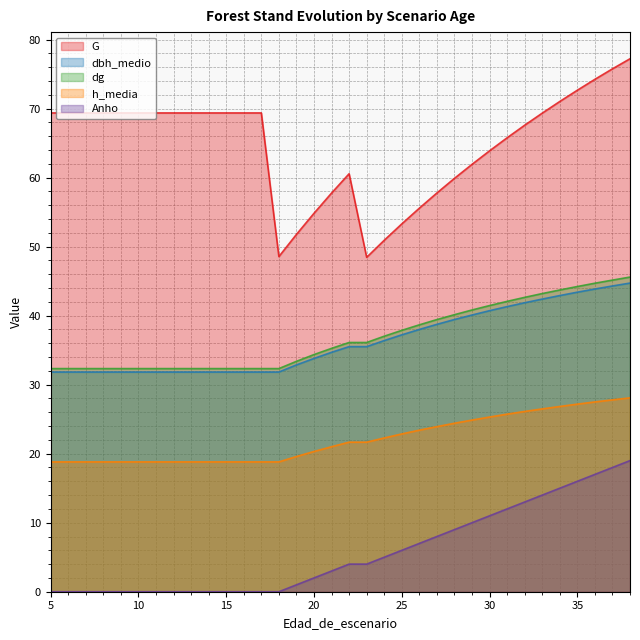

Does the chart display data point markers on the line(s)?

No